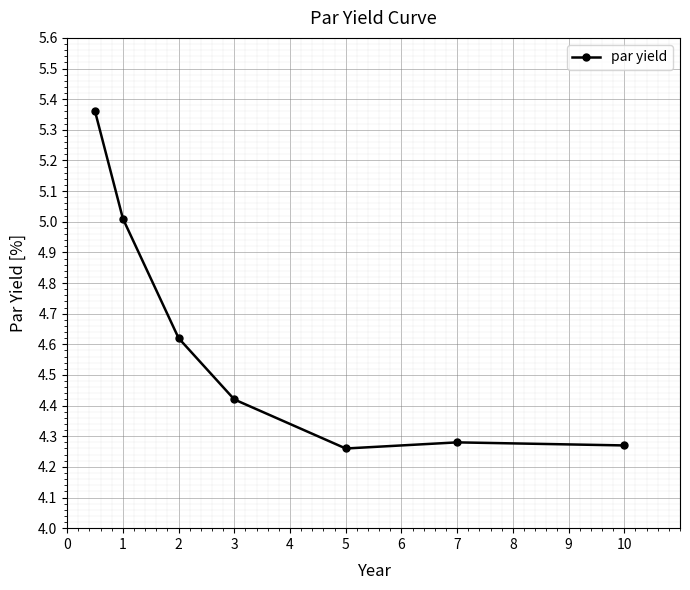

What is the difference between the maximum and minimum values?

1.1